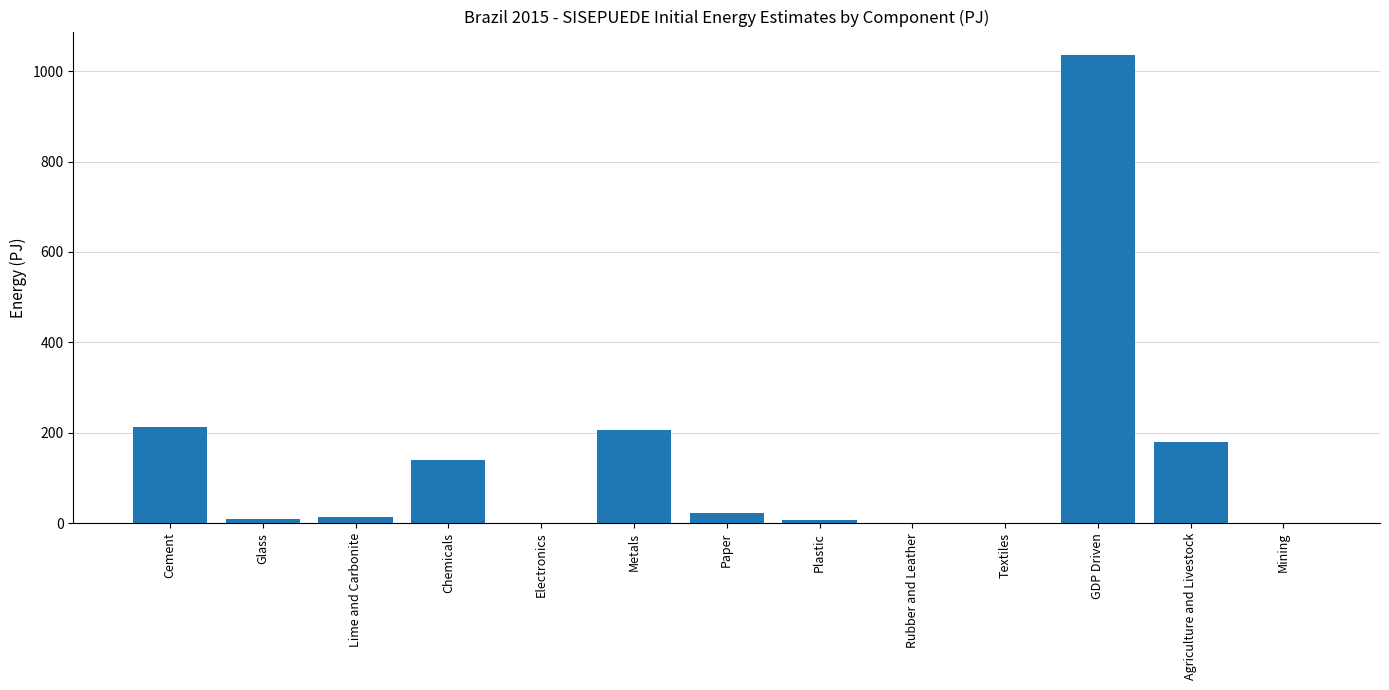

What is the sum of all values?

1821.3